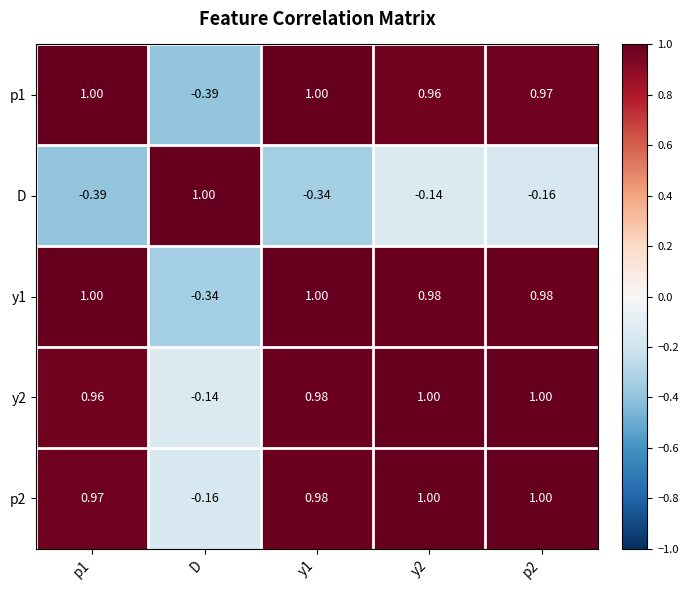

Where is p1 nearest to the value 0?

D